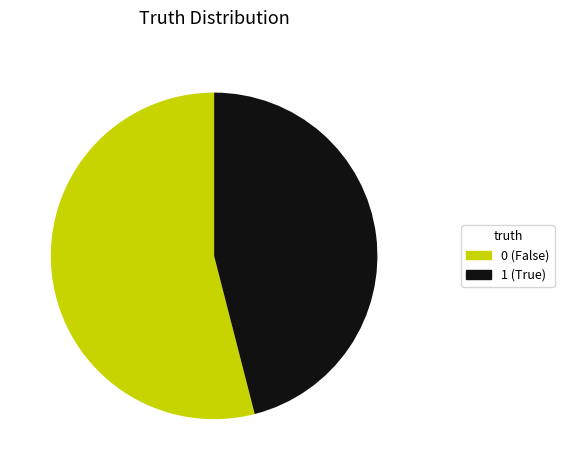

The 1 slice represents 62% of the pie. True or false?

False